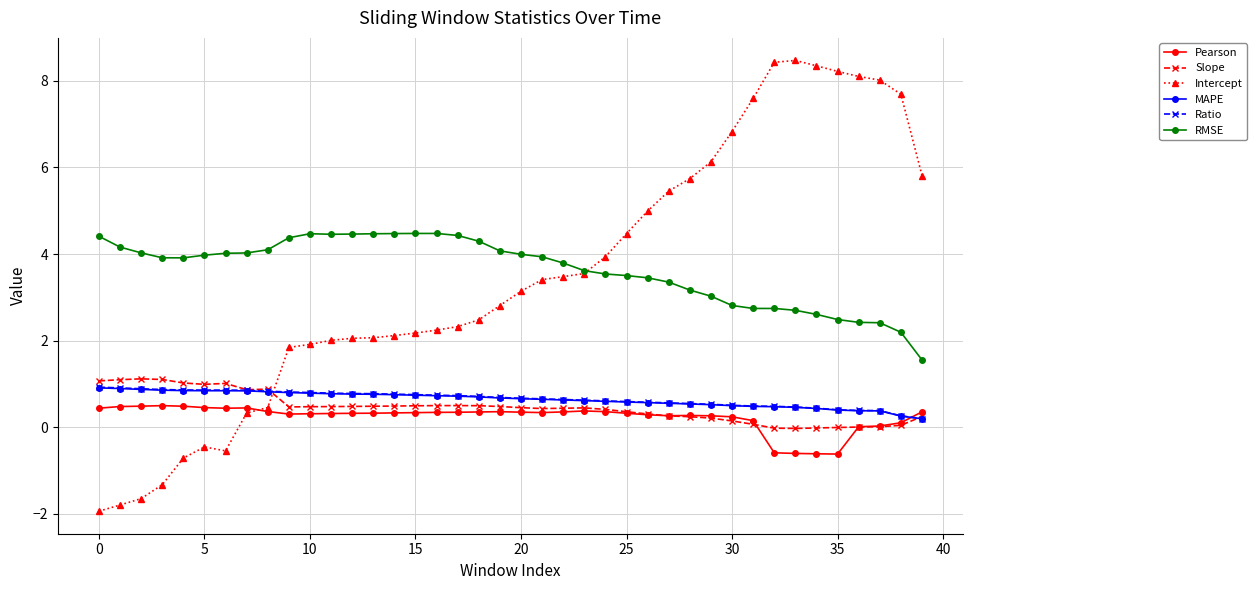

What is the smallest value displayed?

-1.9